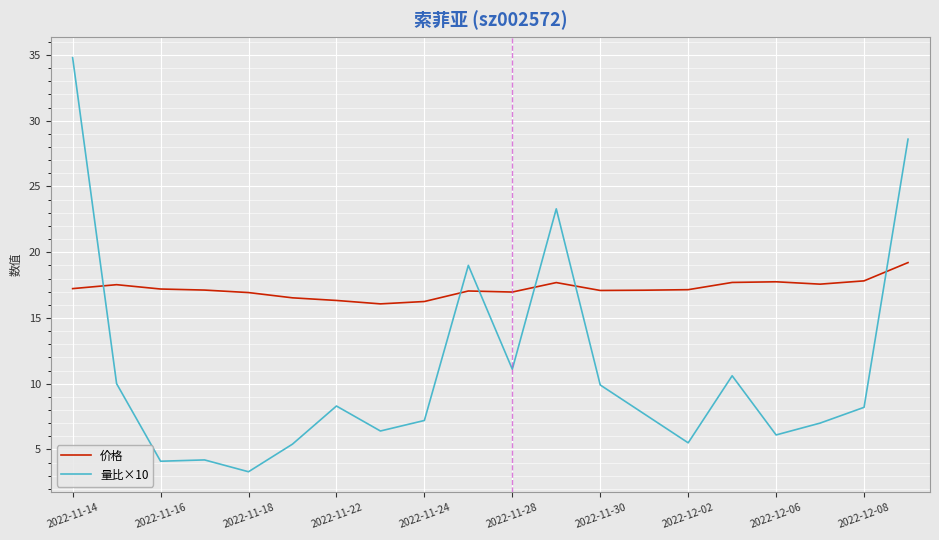

Which series has the largest total across all categories?

价格